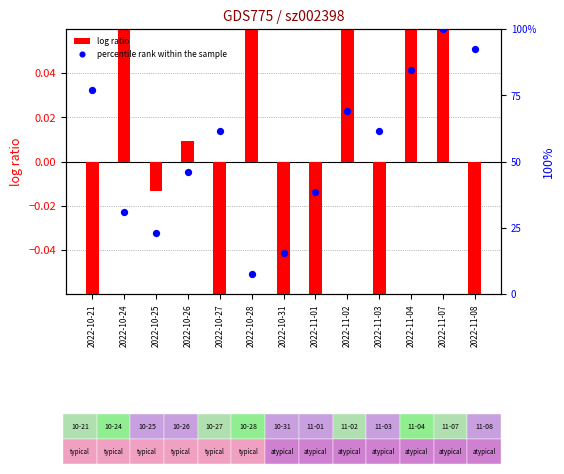

At how many categories does at least one series exceed 97?

1